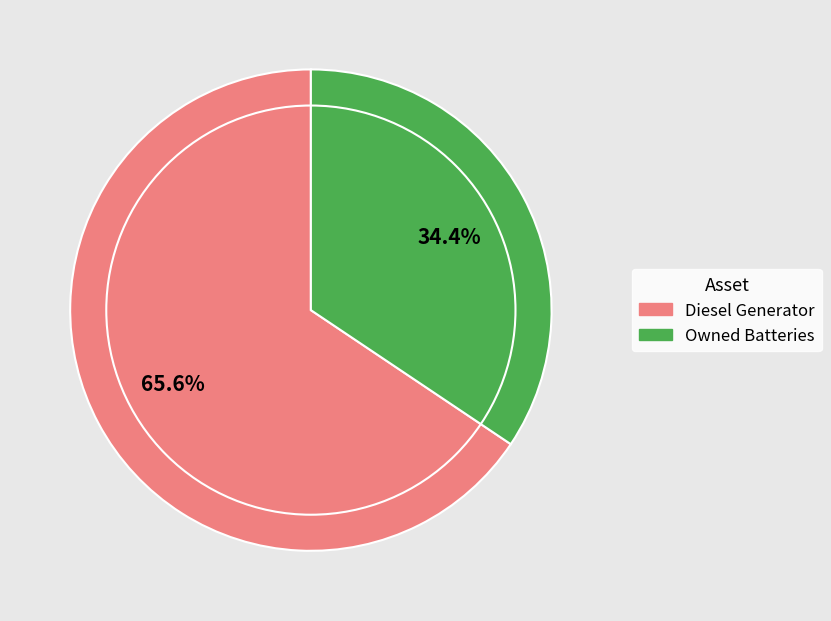

Which category has the smallest portion of the pie?

Owned Batteries